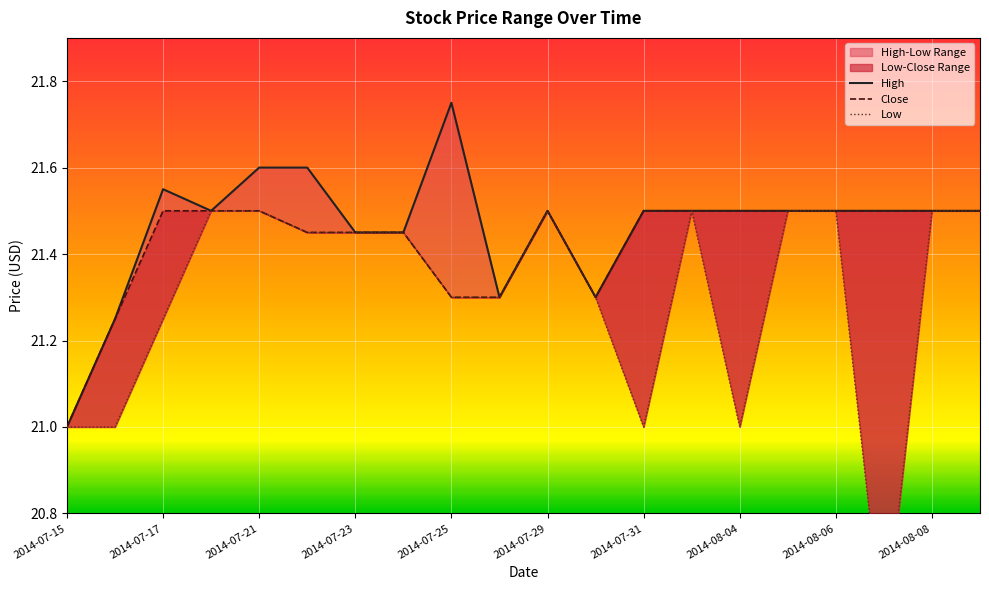

Which series has the largest range (max minus min)?

Low